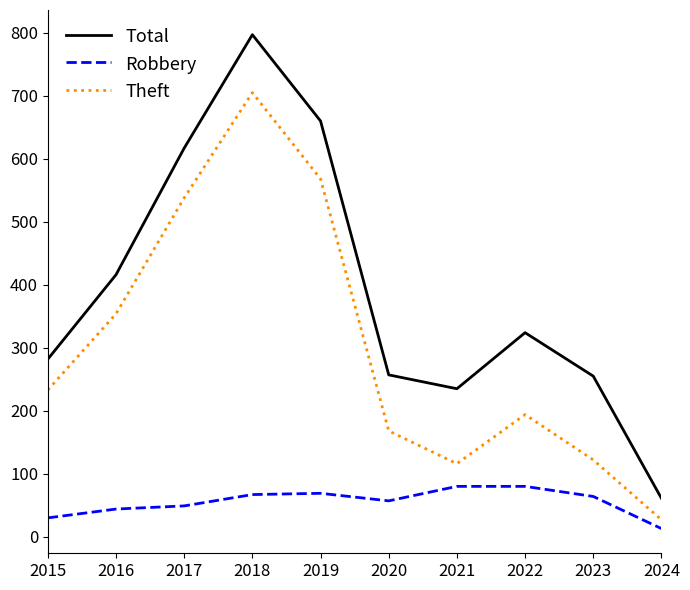

What are all the series names shown in the legend?

Total, Robbery, Theft